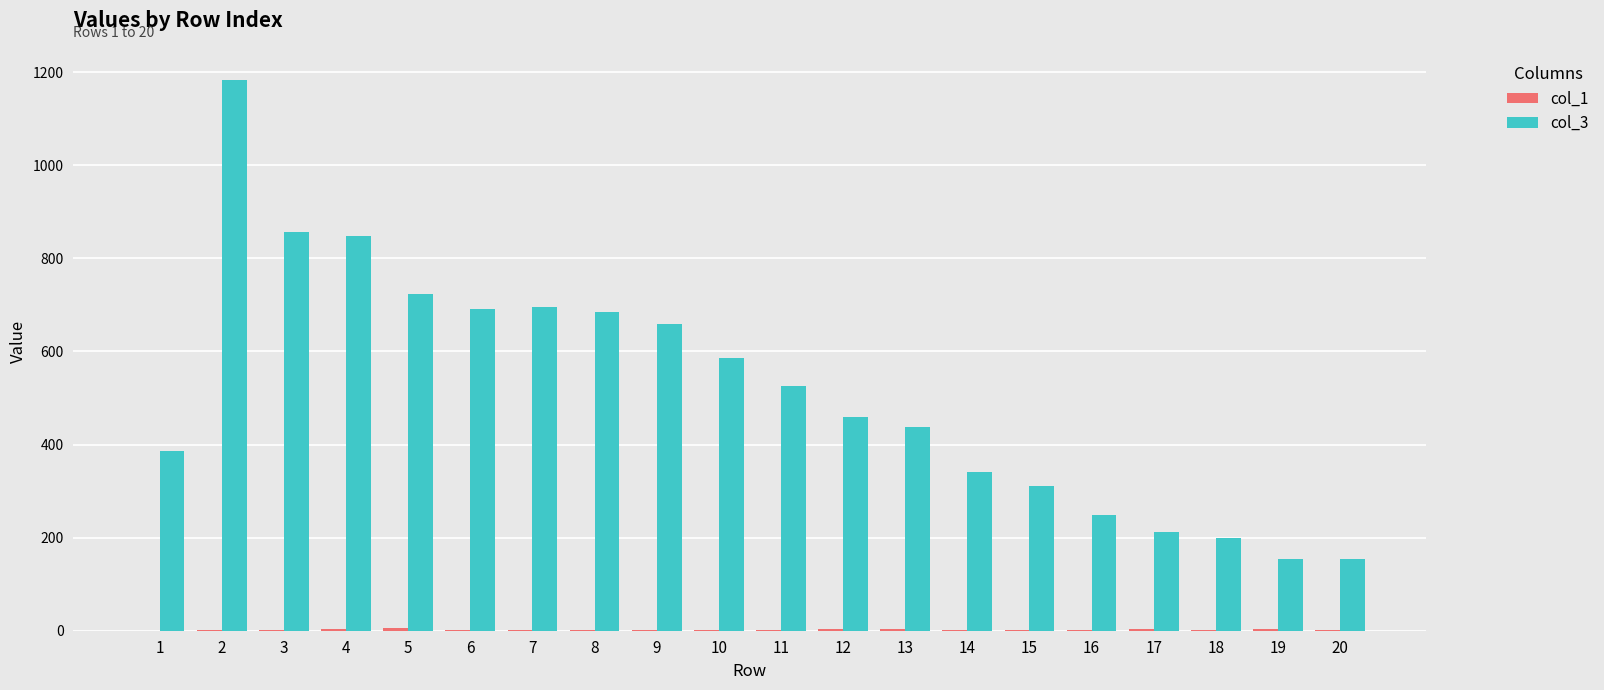

What is the greatest value displayed?

1184